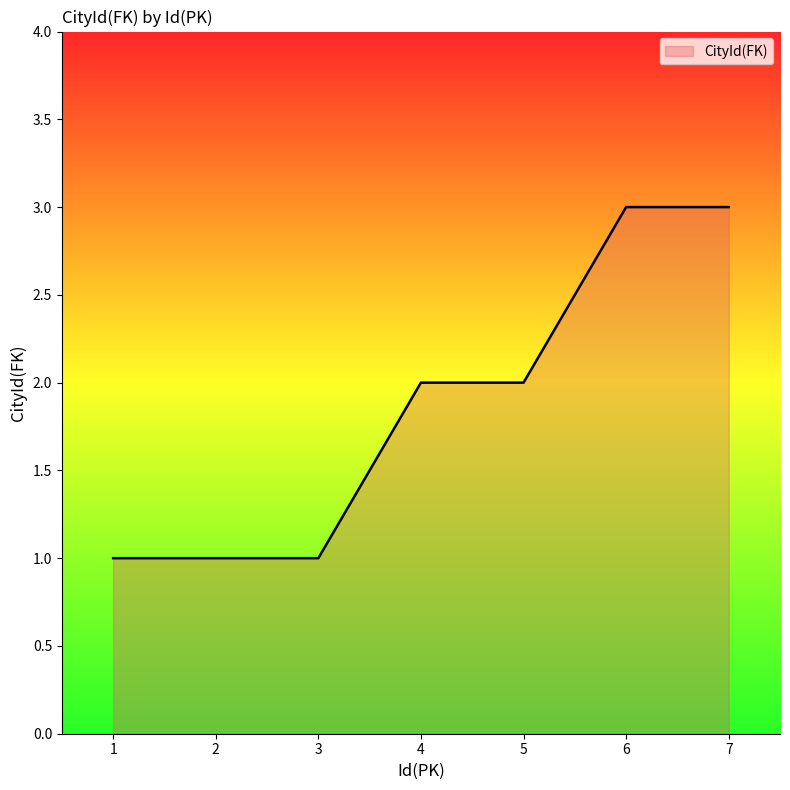

Does the chart have visible grid lines?

No